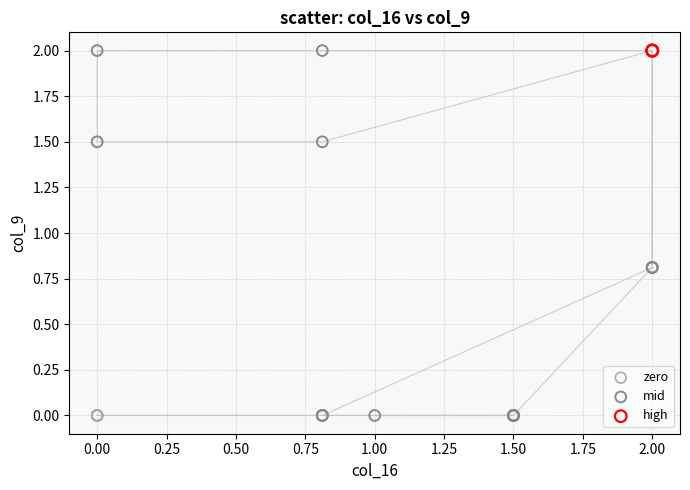

What are all the series names shown in the legend?

zero, mid, high